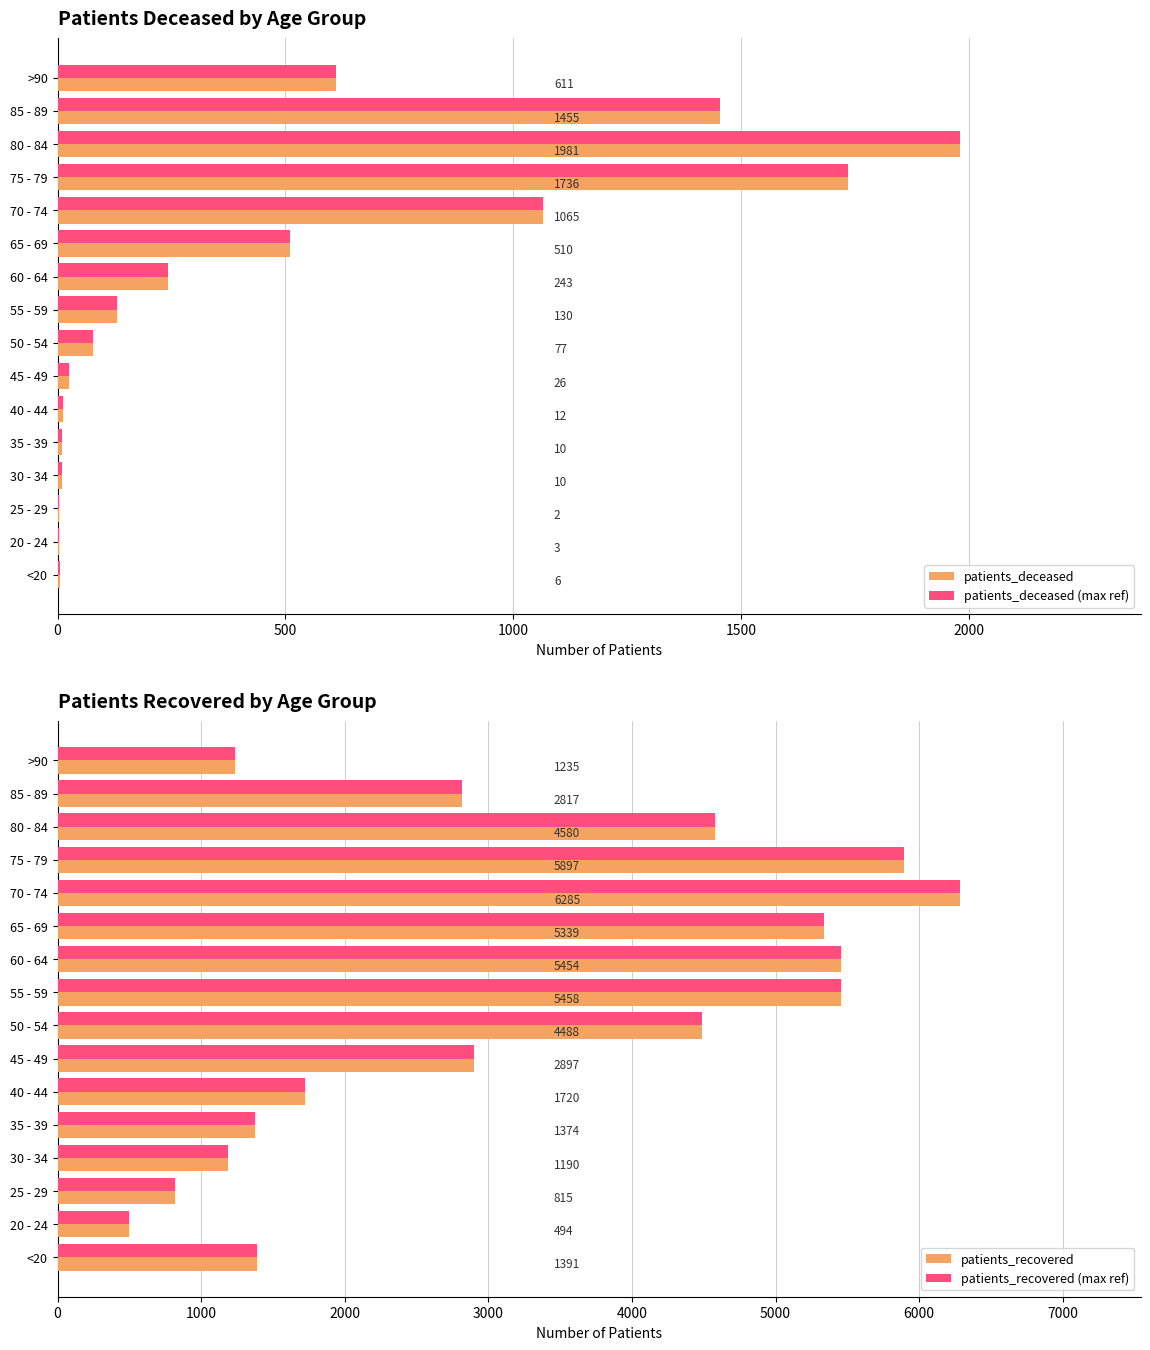

How many groups of bars are there?

16